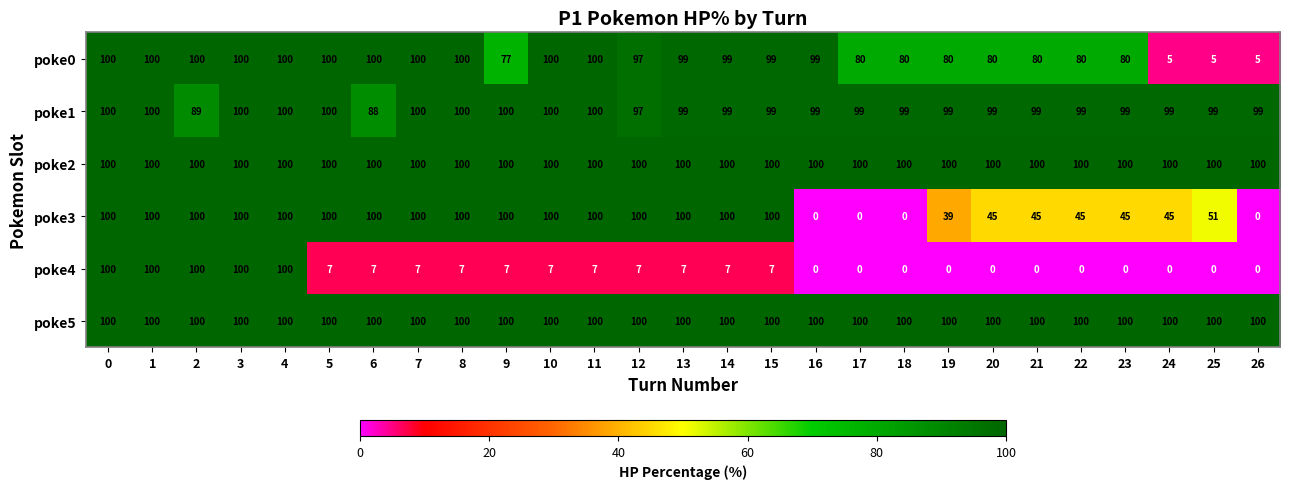

What is the spread (max minus min) of values at 2?

11